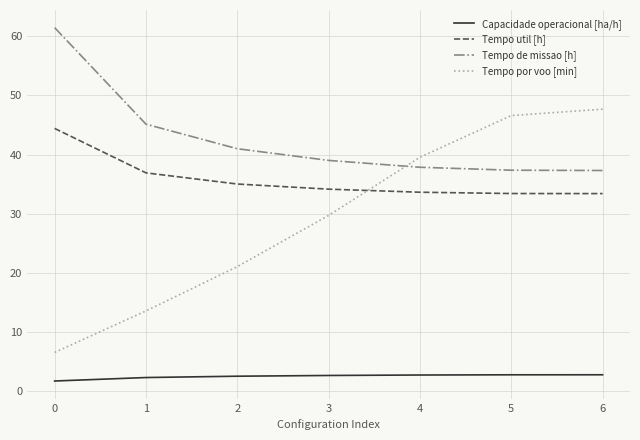

List the series in order of their peak value, highest first.

Tempo de missao [h], Tempo por voo [min], Tempo util [h], Capacidade operacional [ha/h]